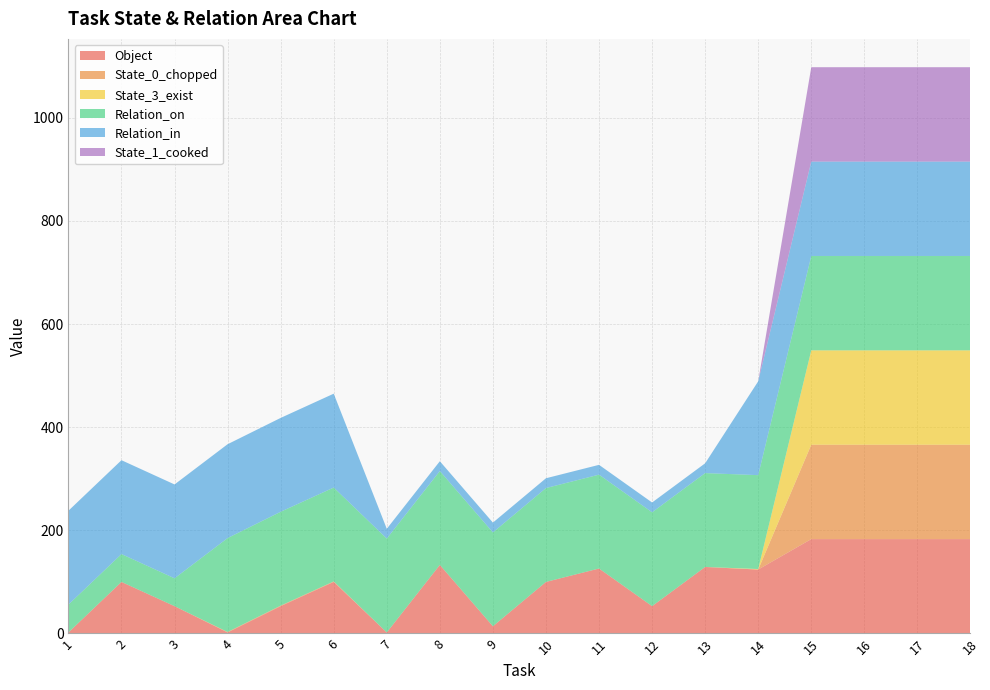

Reading left to right, what are all the values shown in this chart?

Object: 2	100	53	2	53	100	2	133	14	100	126	53	129	124	183	183	183	183
State_0_chopped: 0	0	0	1	1	1	0	0	0	0	0	0	0	0	183	183	183	183
State_3_exist: 0	0	0	0	0	0	0	0	0	0	0	0	0	1	183	183	183	183
Relation_on: 54	54	54	182	182	182	182	182	182	182	182	182	182	182	183	183	183	183
Relation_in: 182	182	182	182	182	182	19	19	19	19	19	19	19	182	183	183	183	183
State_1_cooked: 0	0	0	0	0	0	0	0	0	0	0	0	0	0	183	183	183	183